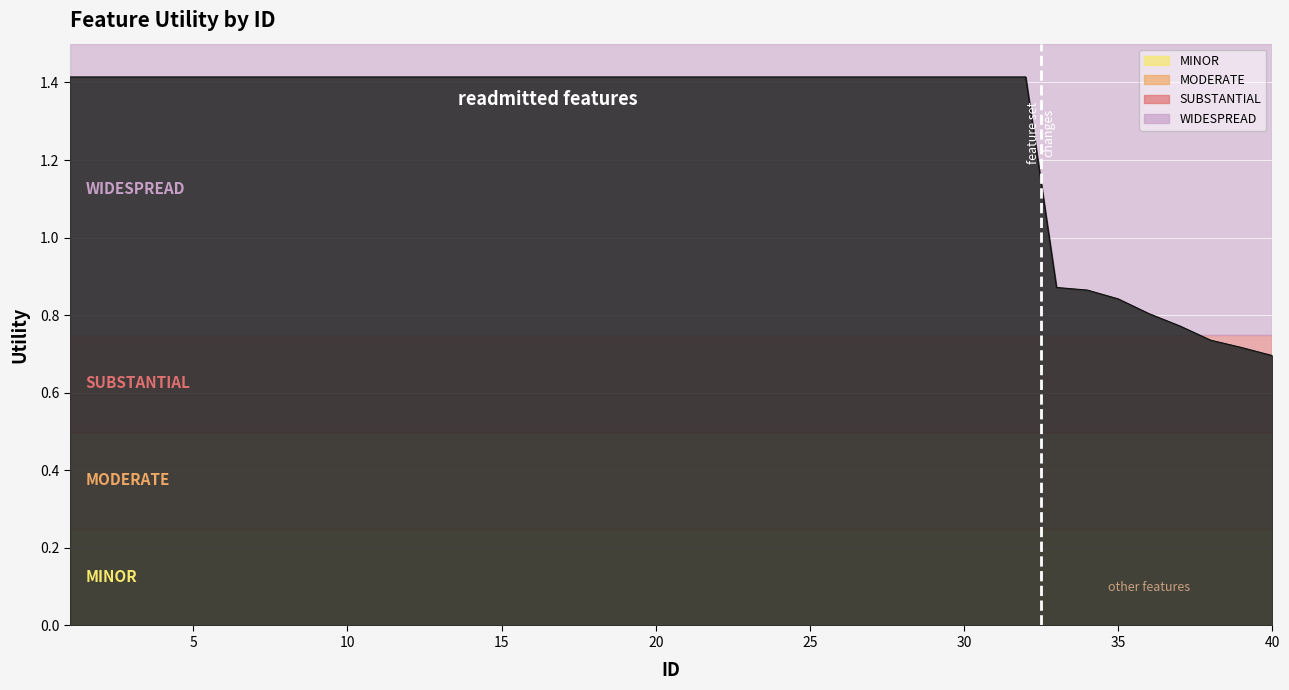

What is the greatest value displayed?

1.4